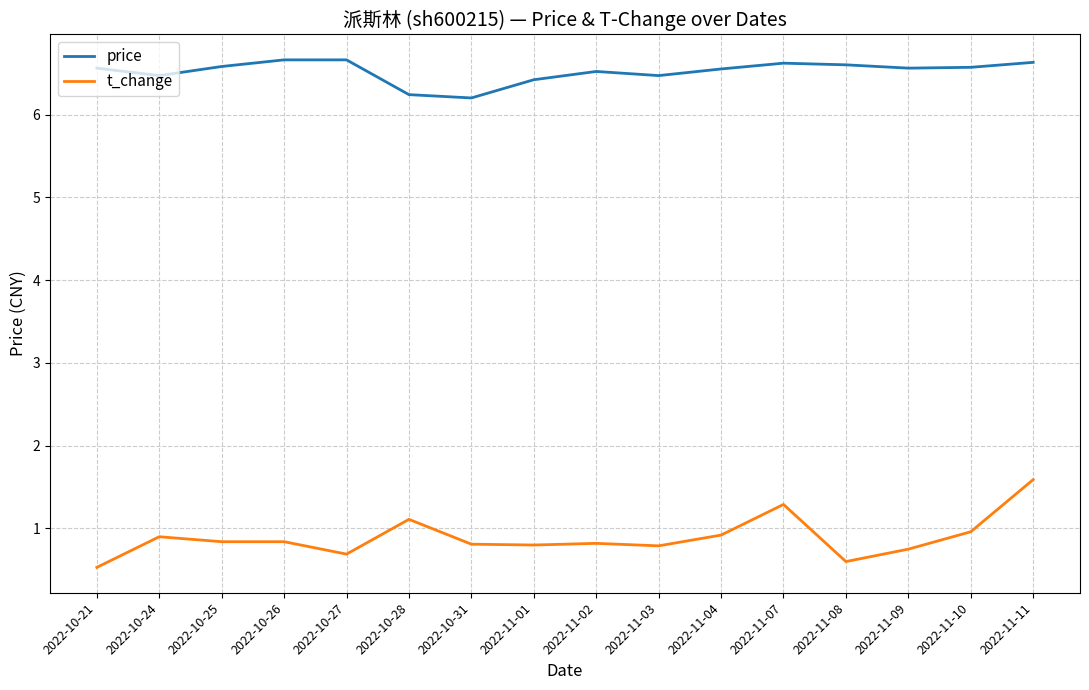

Is the value of price at 2022-10-31 greater than the value of t_change at 2022-10-27?

Yes